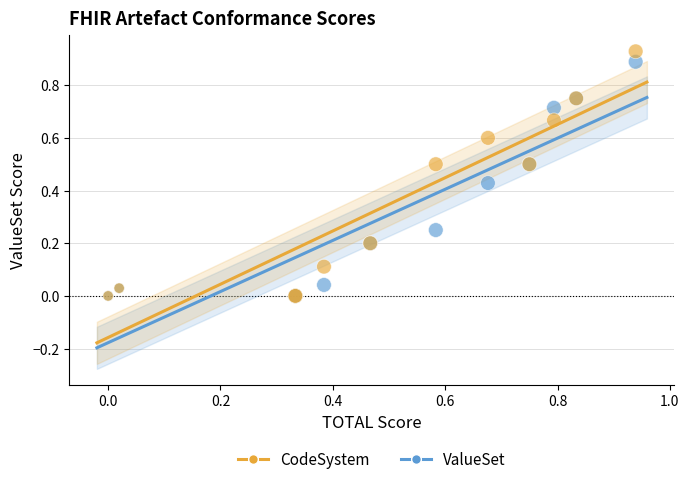

Which series has the widest spread of Y values?

CodeSystem